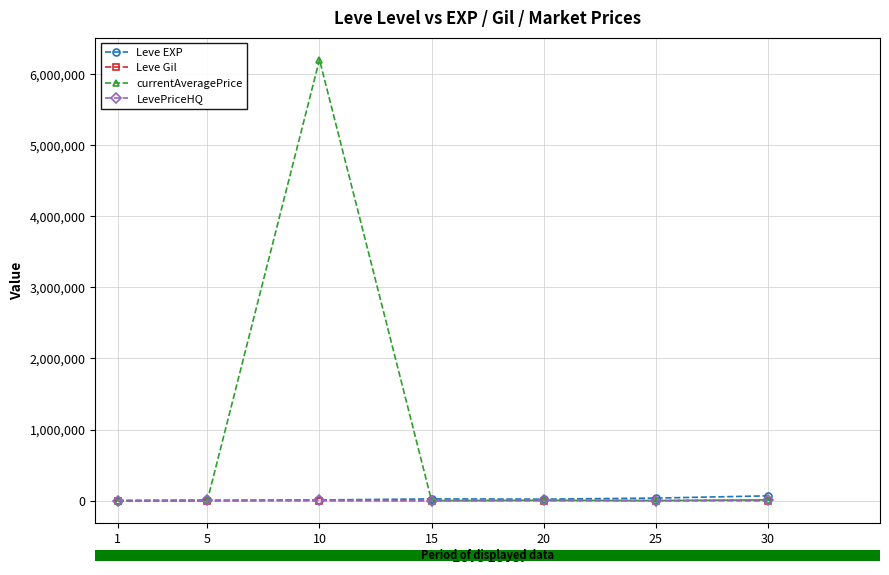

What is the difference between the second highest and second lowest values in the Leve EXP series?

32790.0